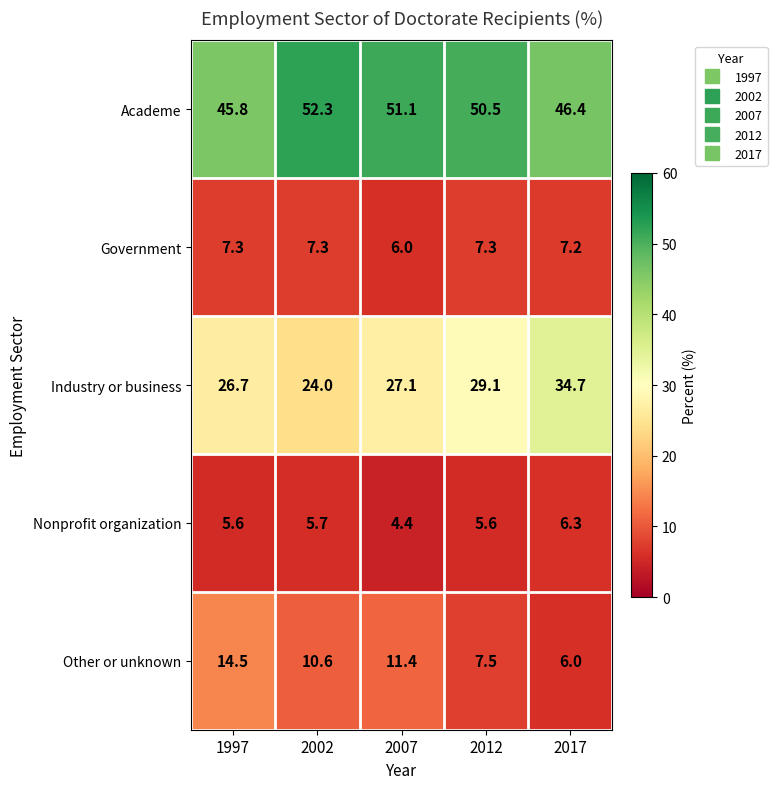

What is the difference between the highest and lowest values at 2007?

46.7